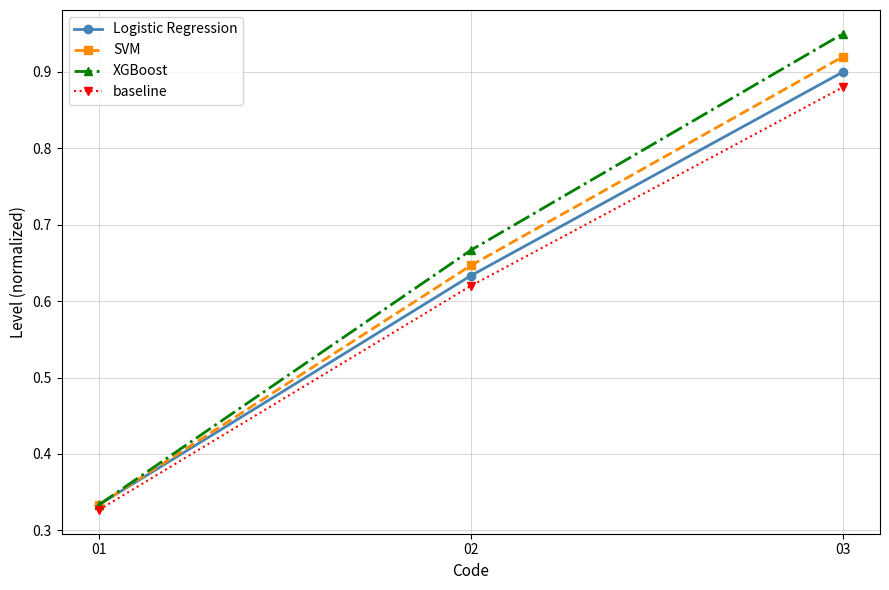

What is the sum of all baseline values?

1.8